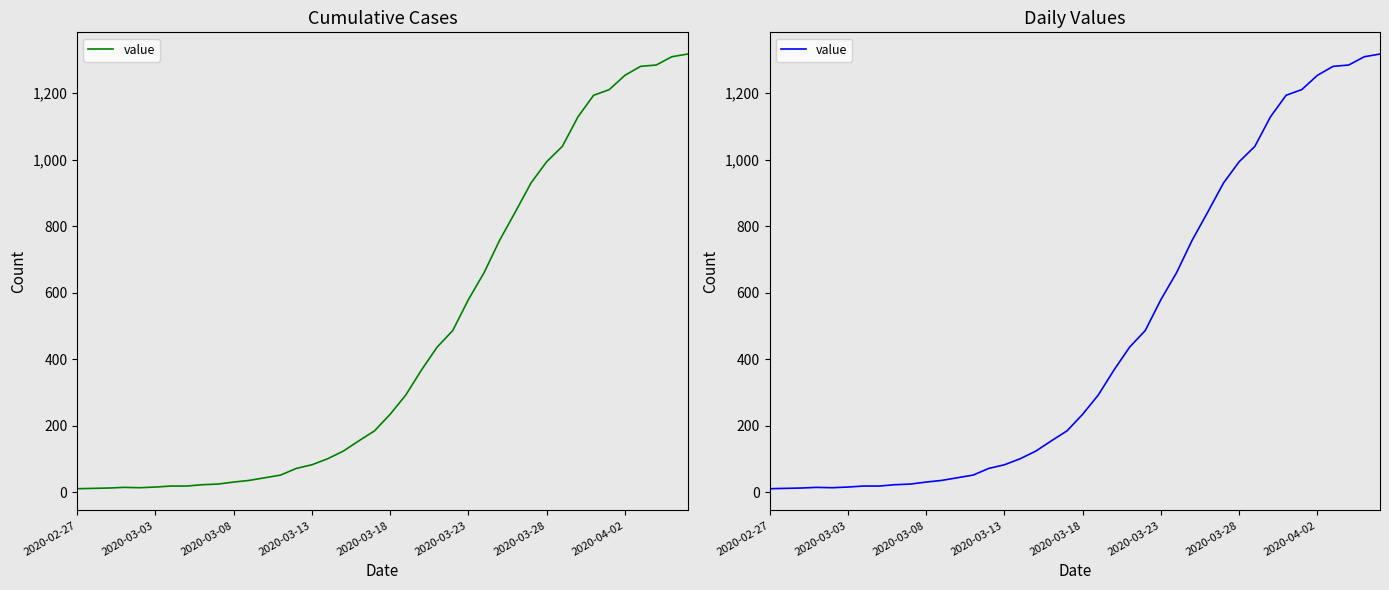

What is the change in value from 32 to 37?

+156